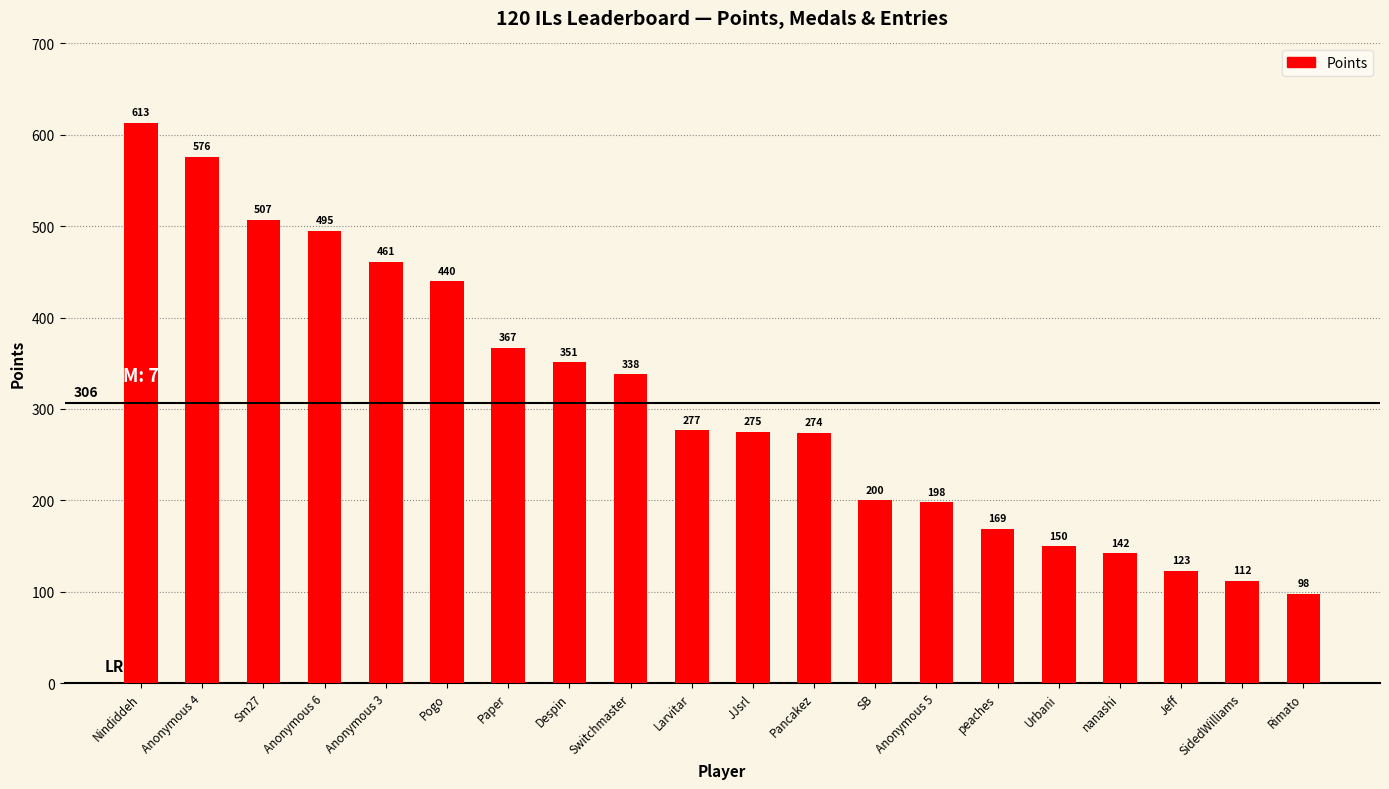

What is the sum of all values?

6166